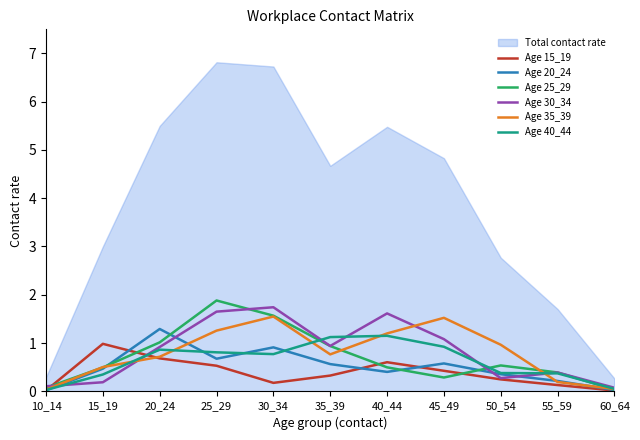

At which label is Age 15_19 closest to 0?

60_64